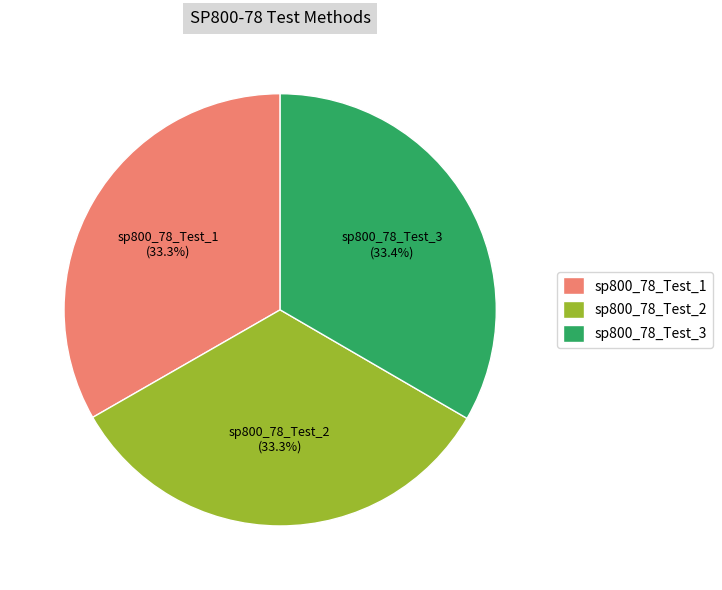

The sp800_78_Test_1 slice represents 46% of the pie. True or false?

False